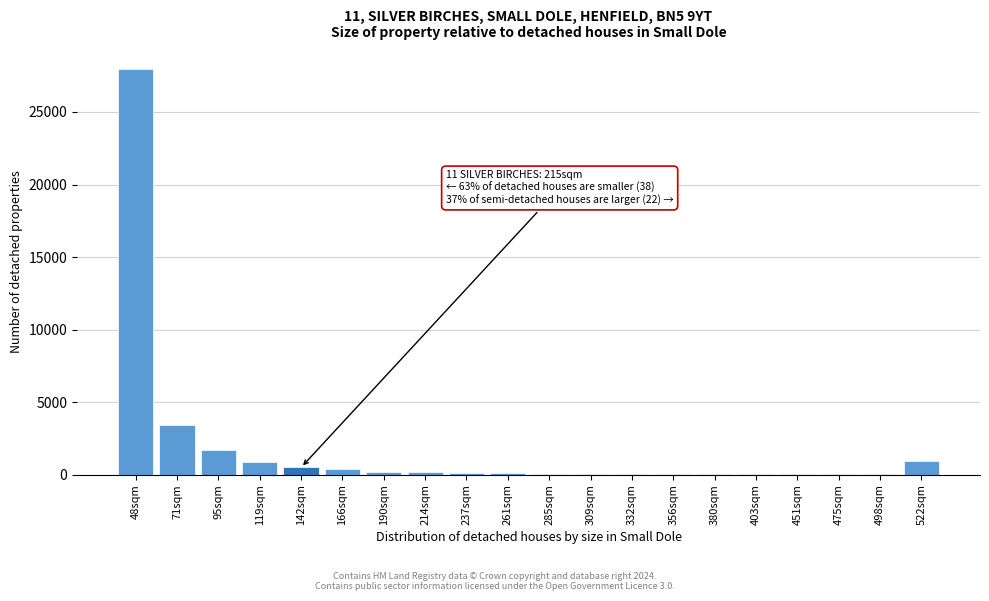

Which category has the highest value across all series?

48sqm